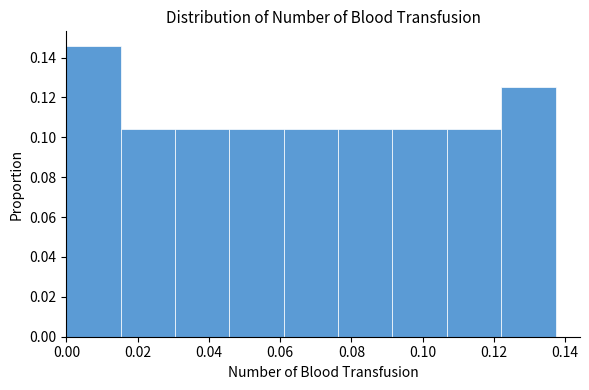

Reading left to right, list every bar in this chart as the range it spans on the x-axis followed by its height. Neither the bar edges nor the heights are printed on the chart, so give them approximately, as read against the axes.

0.000 to 0.016: 0.146
0.016 to 0.030: 0.104
0.030 to 0.046: 0.104
0.046 to 0.062: 0.104
0.062 to 0.076: 0.104
0.076 to 0.092: 0.104
0.092 to 0.106: 0.104
0.106 to 0.122: 0.104
0.122 to 0.138: 0.126